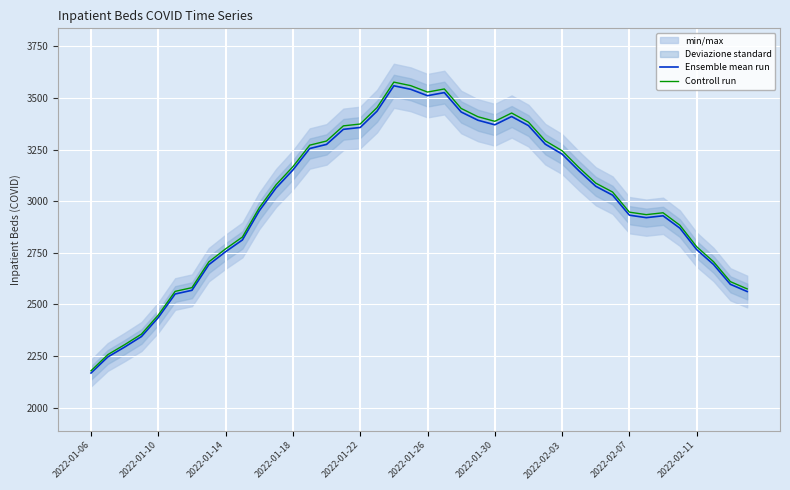

What is the total value across all series at 18?

7135.8